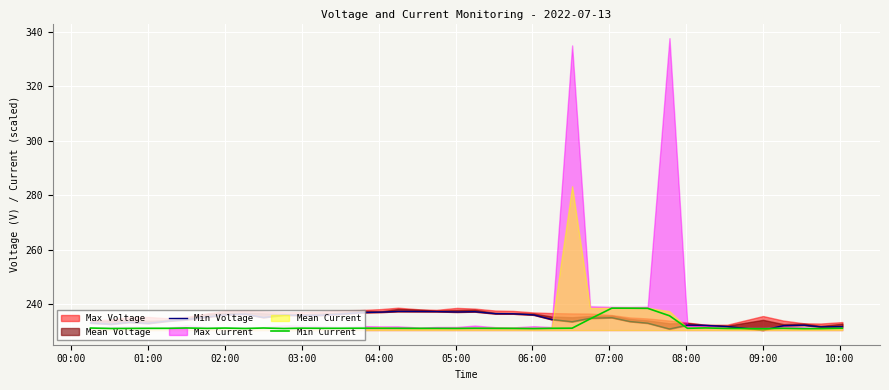

What is the highest value of the Min Current series?

238.6